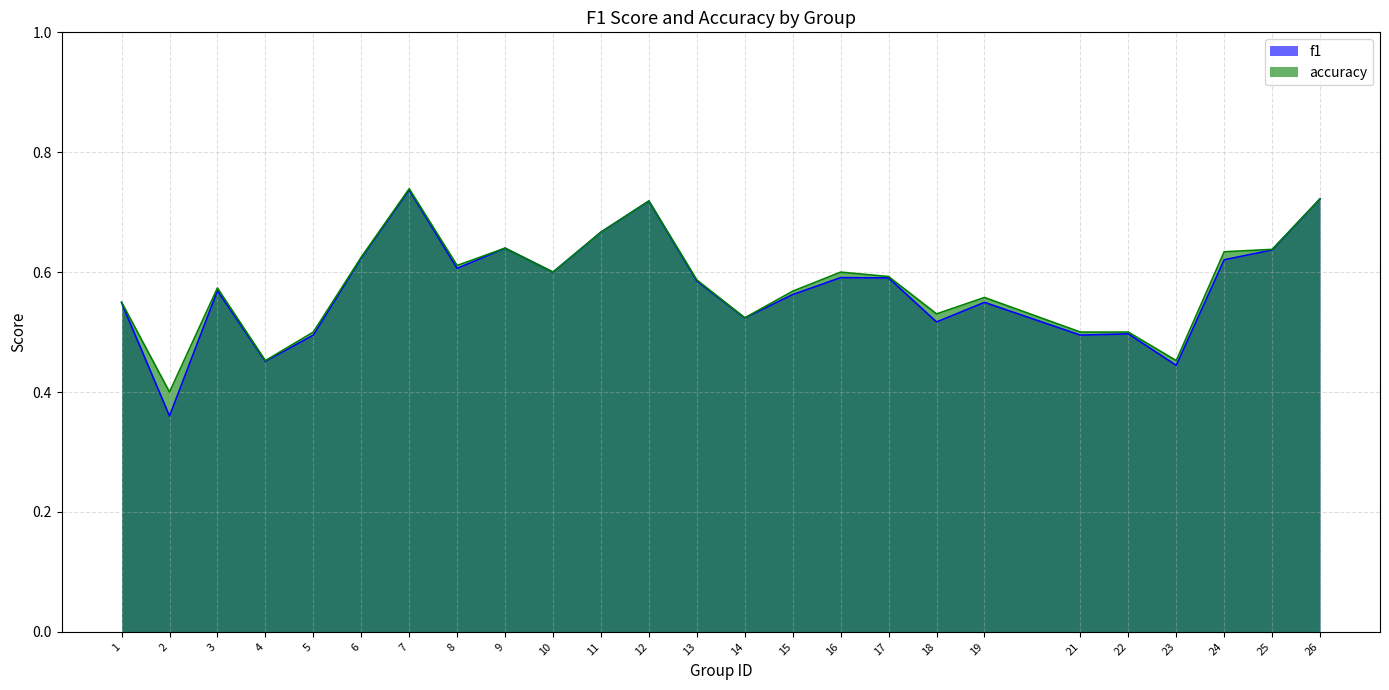

How many series are shown in this chart?

2